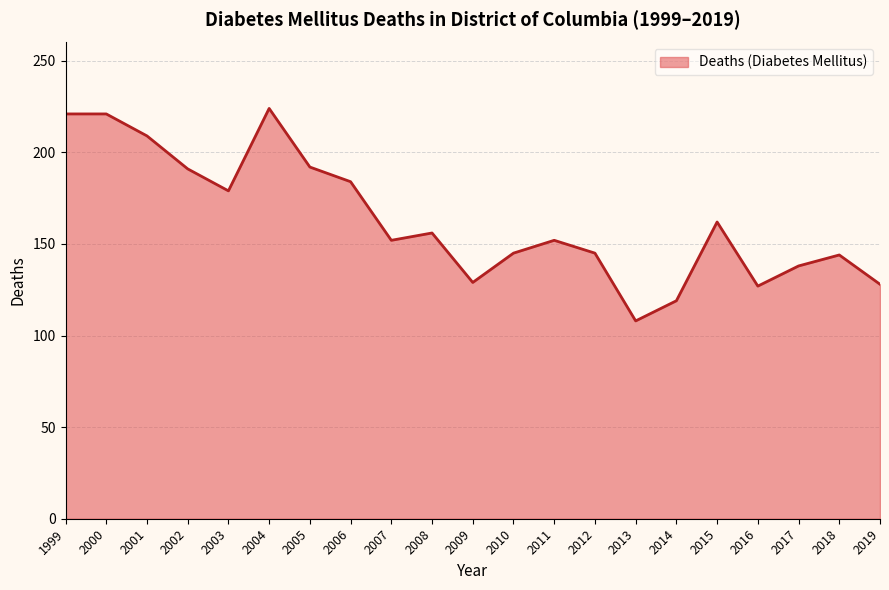

Is it true that the value at 2012 is 239?

False